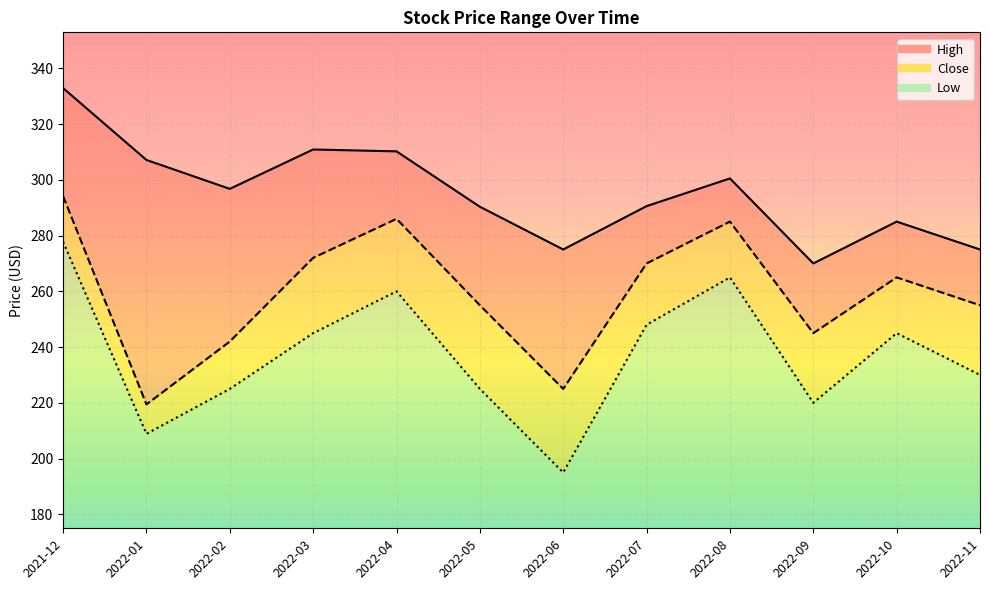

Between 2022-10 and 2022-02, which is larger?

2022-02